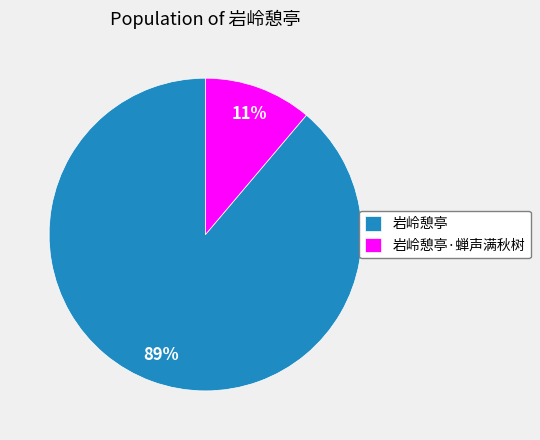

What is the smallest slice in the pie chart?

岩岭憩亭·蝉声满秋树